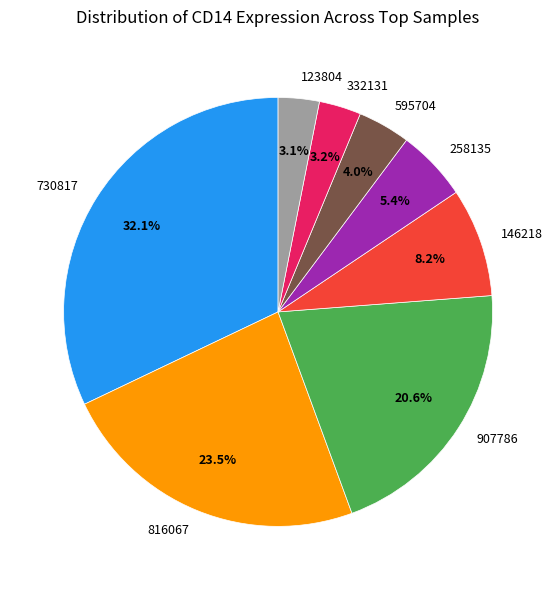

How many slices are in this pie chart?

8